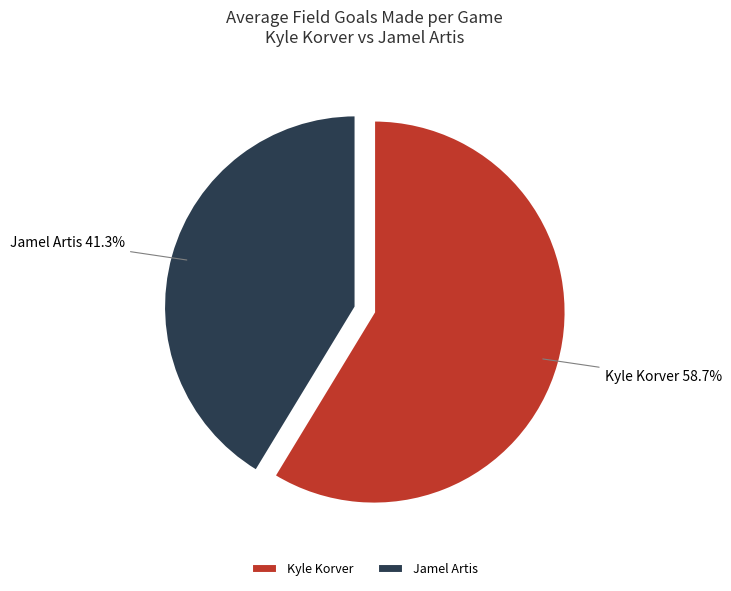

Does Kyle Korver represent more than half of the total?

Yes